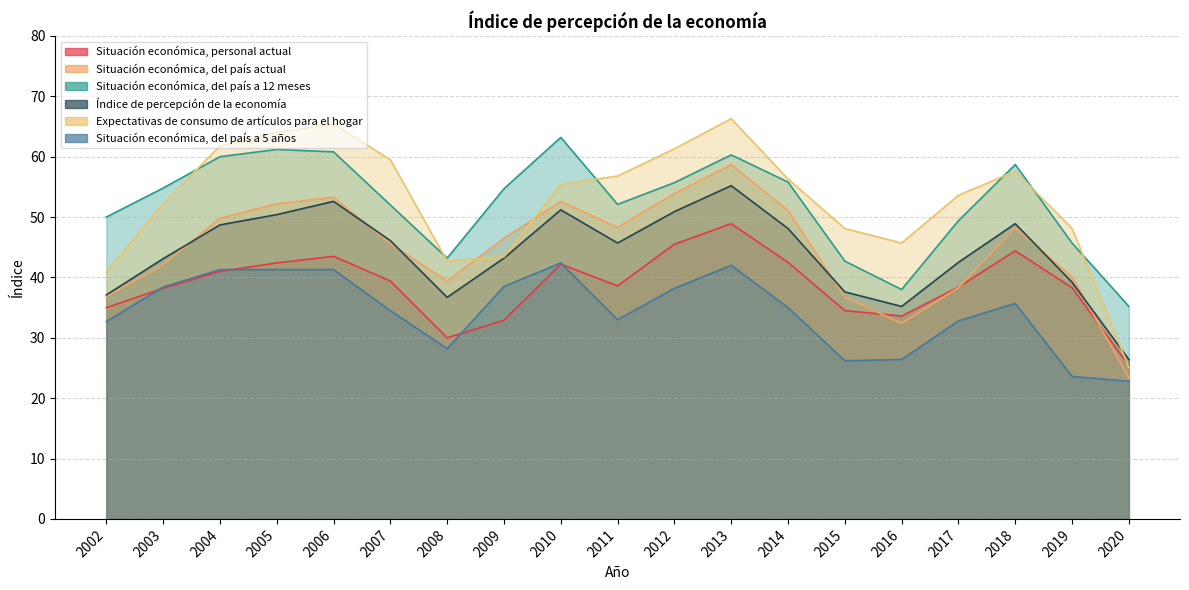

List the series in order of their peak value, highest first.

Expectativas de consumo de artículos para el hogar, Situación económica, del país a 12 meses, Situación económica, del país actual, Índice de percepción de la economía, Situación económica, personal actual, Situación económica, del país a 5 años